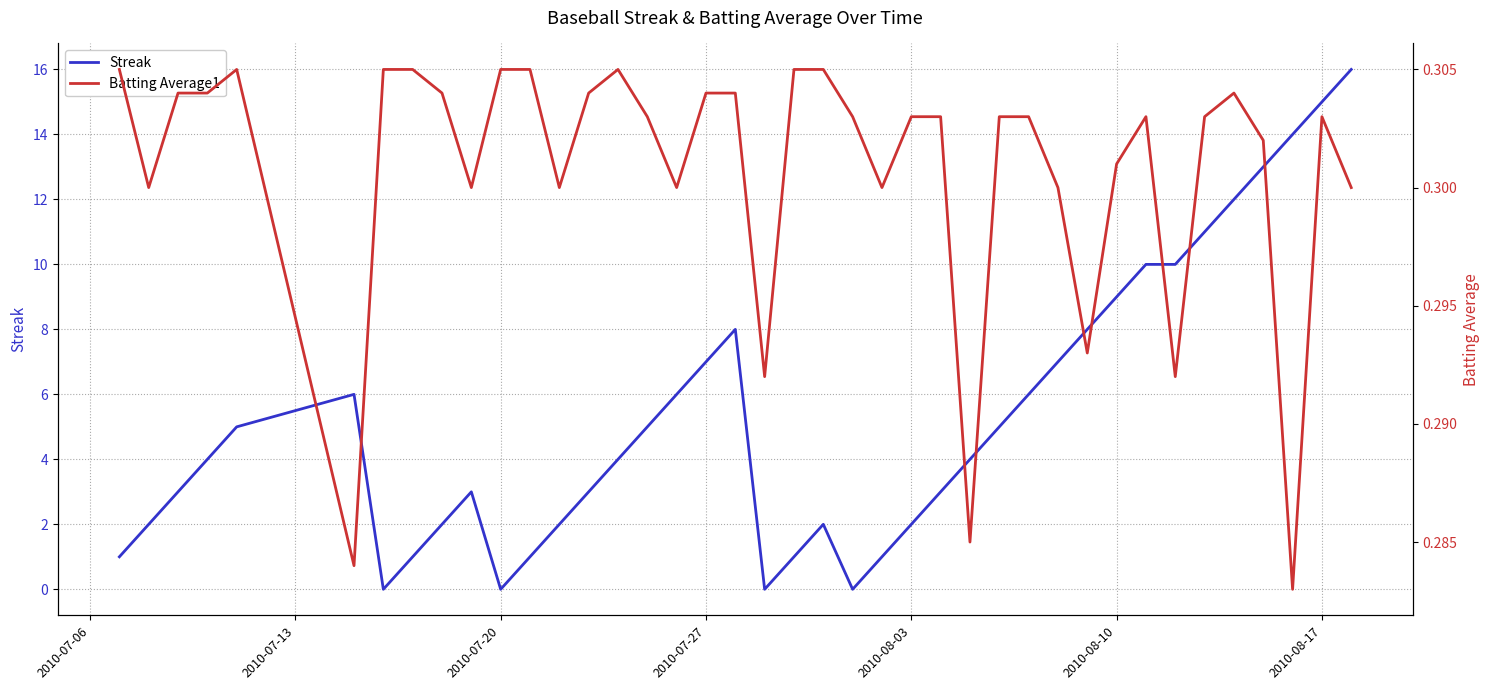

What is the highest value of the Streak series?

16